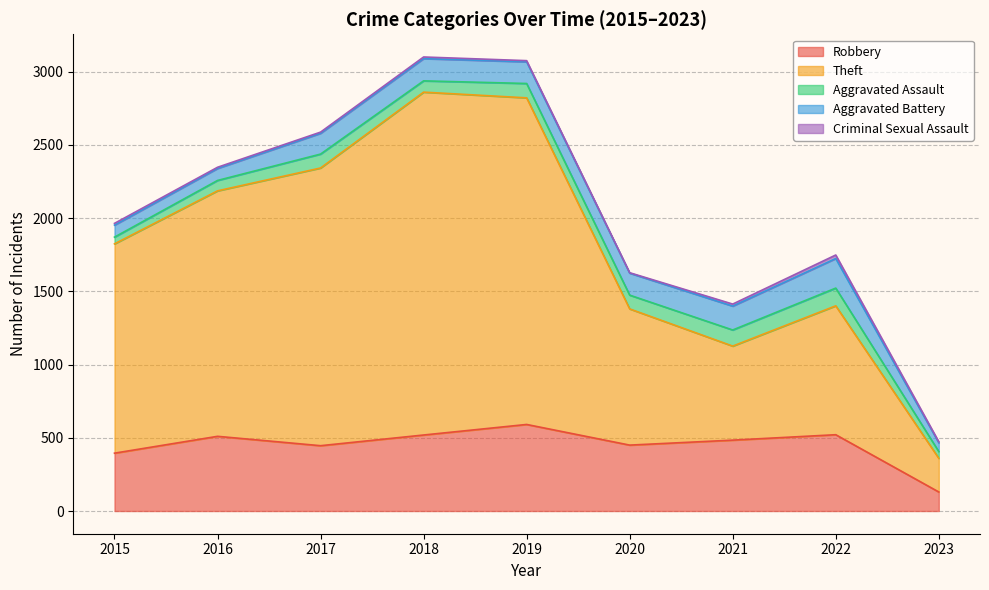

What is the difference between the second highest and second lowest values in the Aggravated Assault series?

64